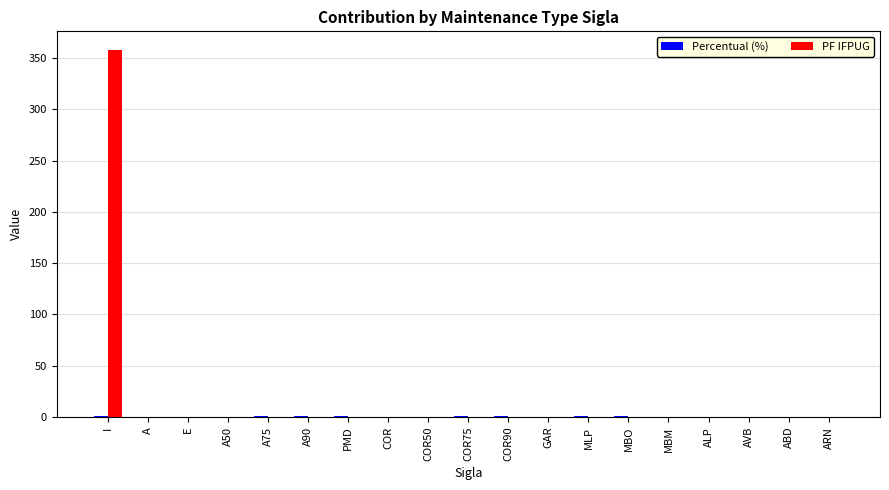

The value of PF IFPUG at A is 0.0. True or false?

True